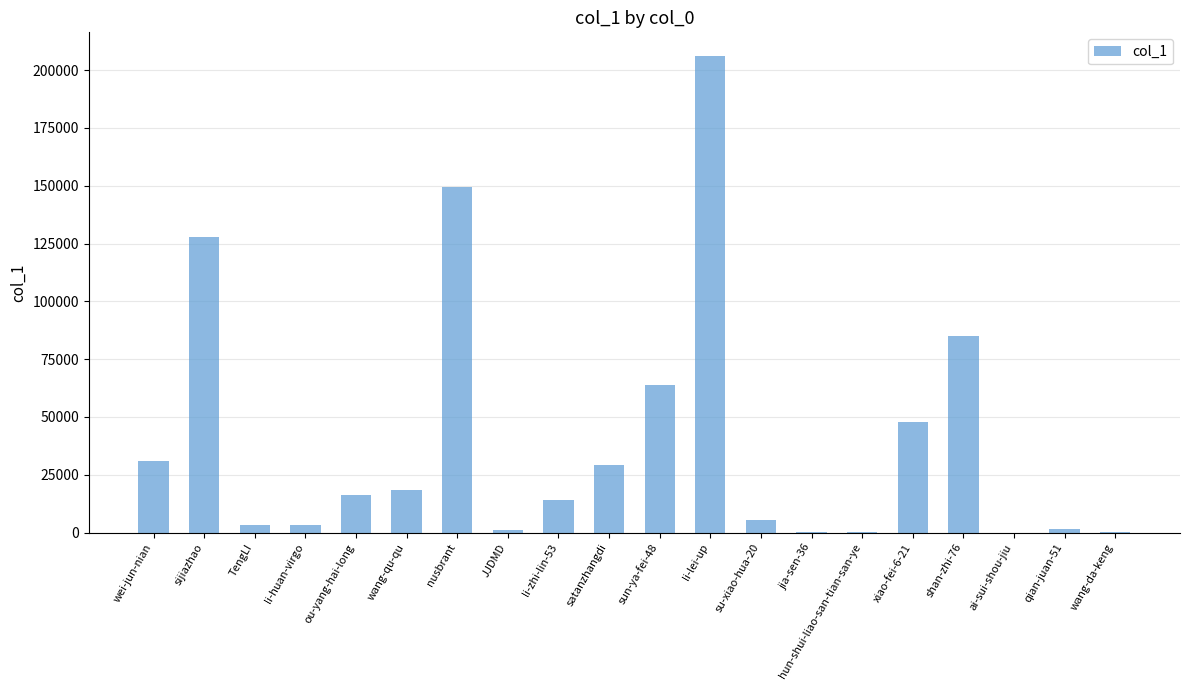

What is the sum of all values?

804674